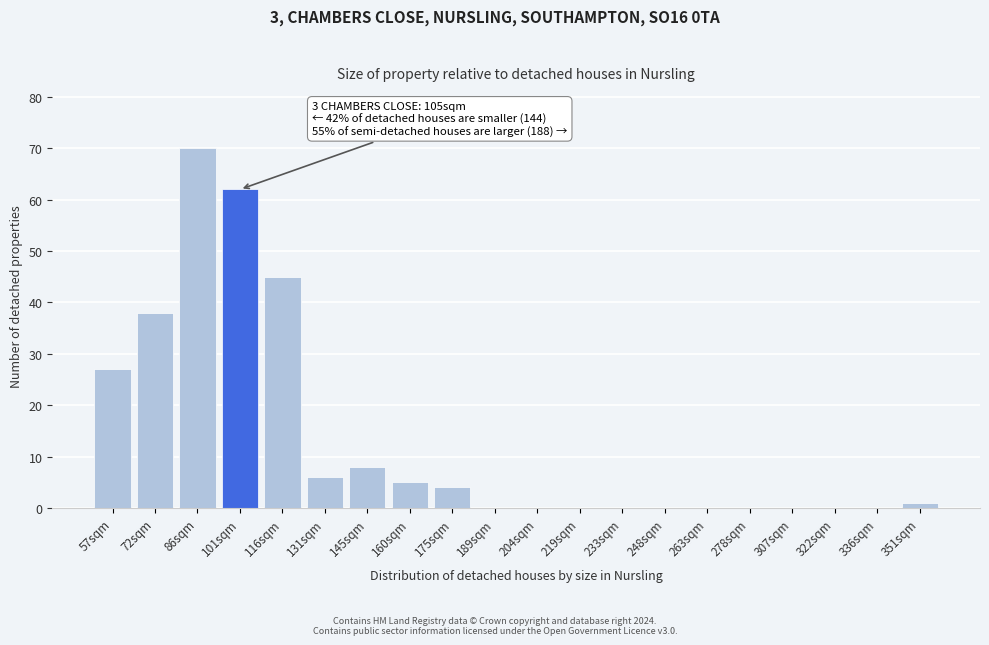

Reading left to right, extract all data points from this chart.

57sqm=27	72sqm=38	86sqm=70	101sqm=62	116sqm=45	131sqm=6	145sqm=8	160sqm=5	175sqm=4	189sqm=0	204sqm=0	219sqm=0	233sqm=0	248sqm=0	263sqm=0	278sqm=0	307sqm=0	322sqm=0	336sqm=0	351sqm=1